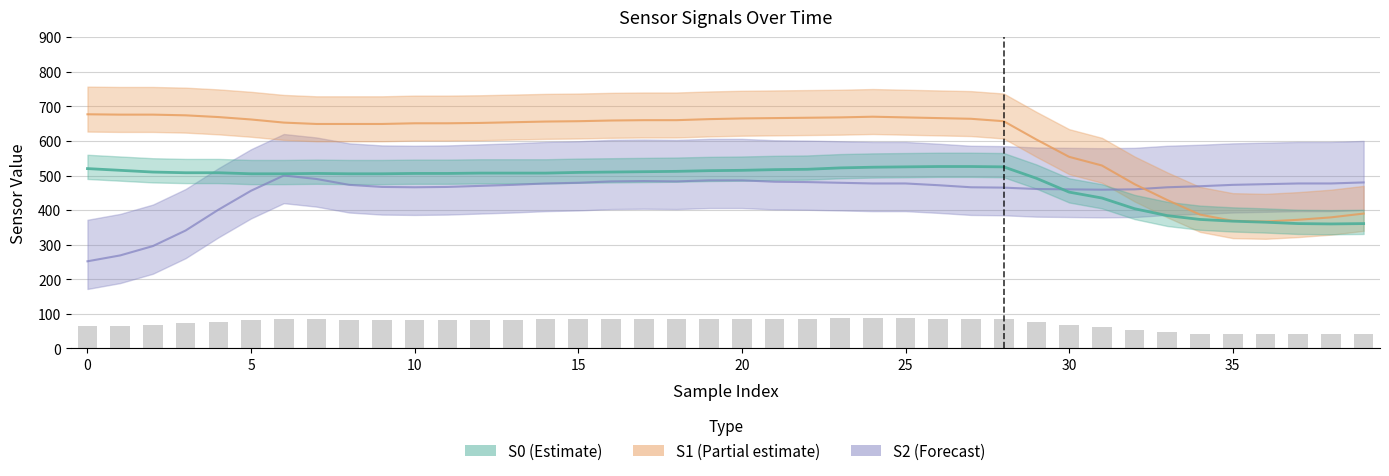

Is it true that the value at 37 is 65.5?

False